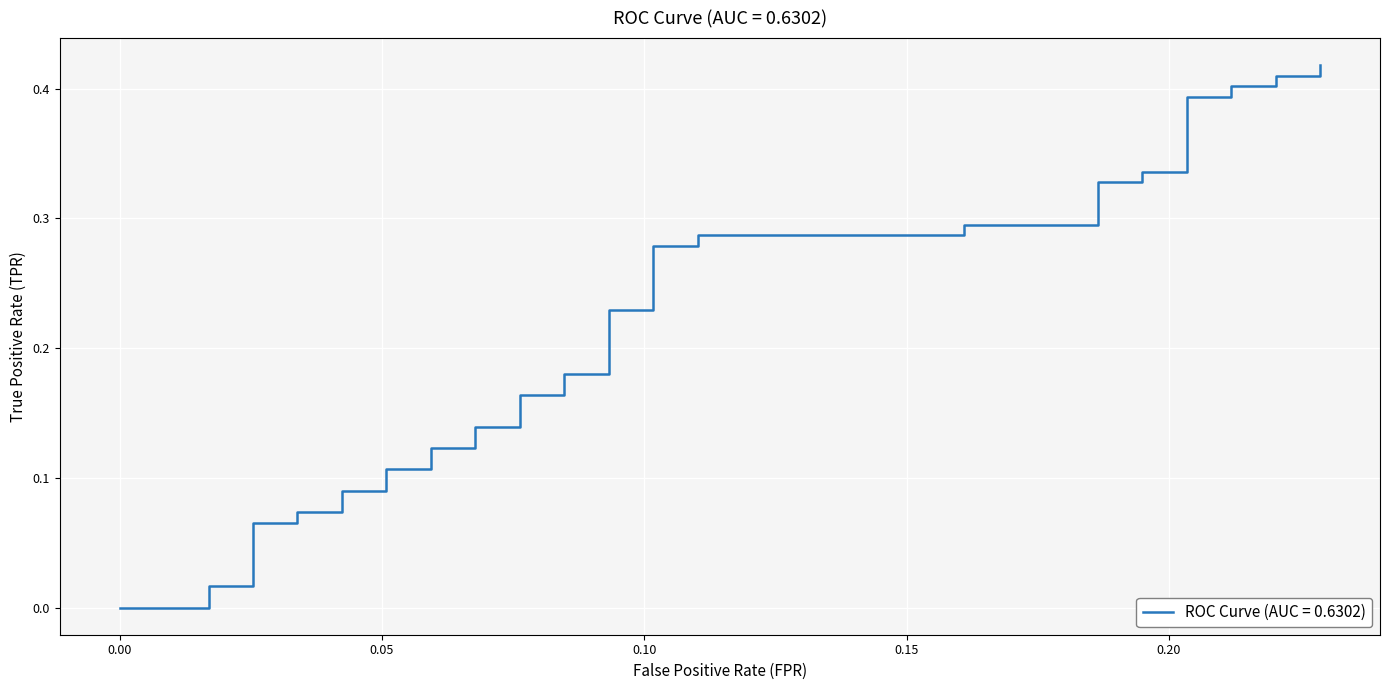

What is the difference between the values at 0.07627118644067797 and 0.09322033898305085?

0.1